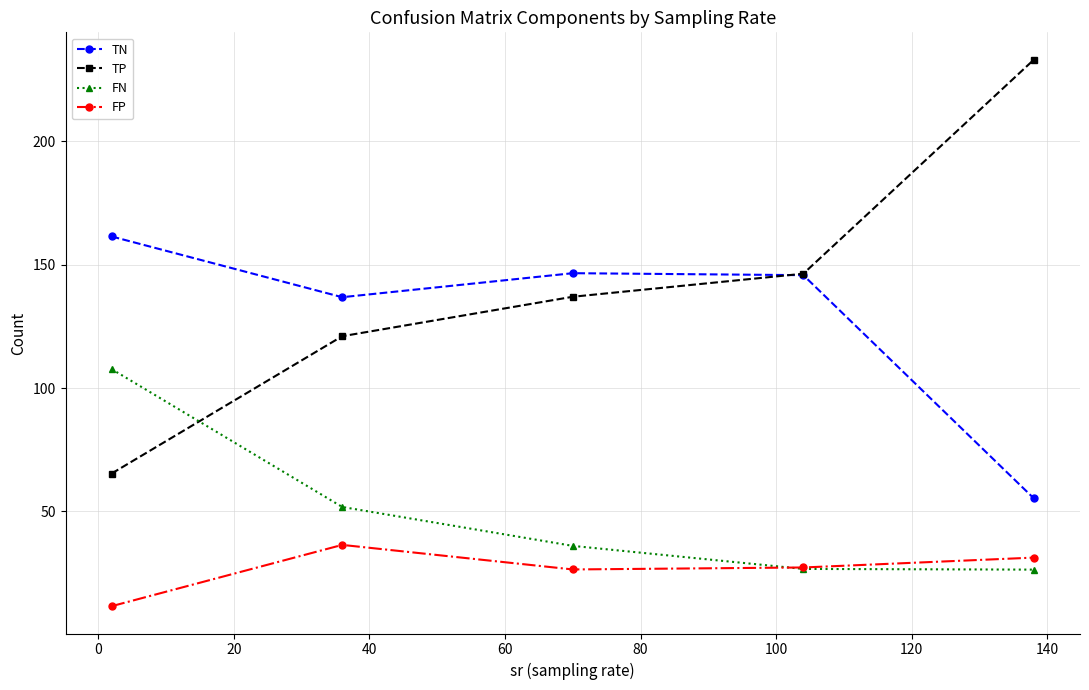

What are all the series names shown in the legend?

TN, TP, FN, FP